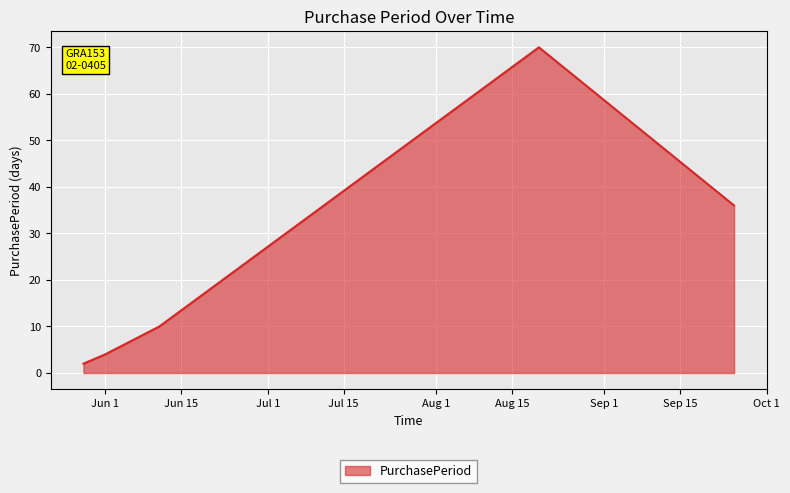

Does the chart have visible grid lines?

Yes